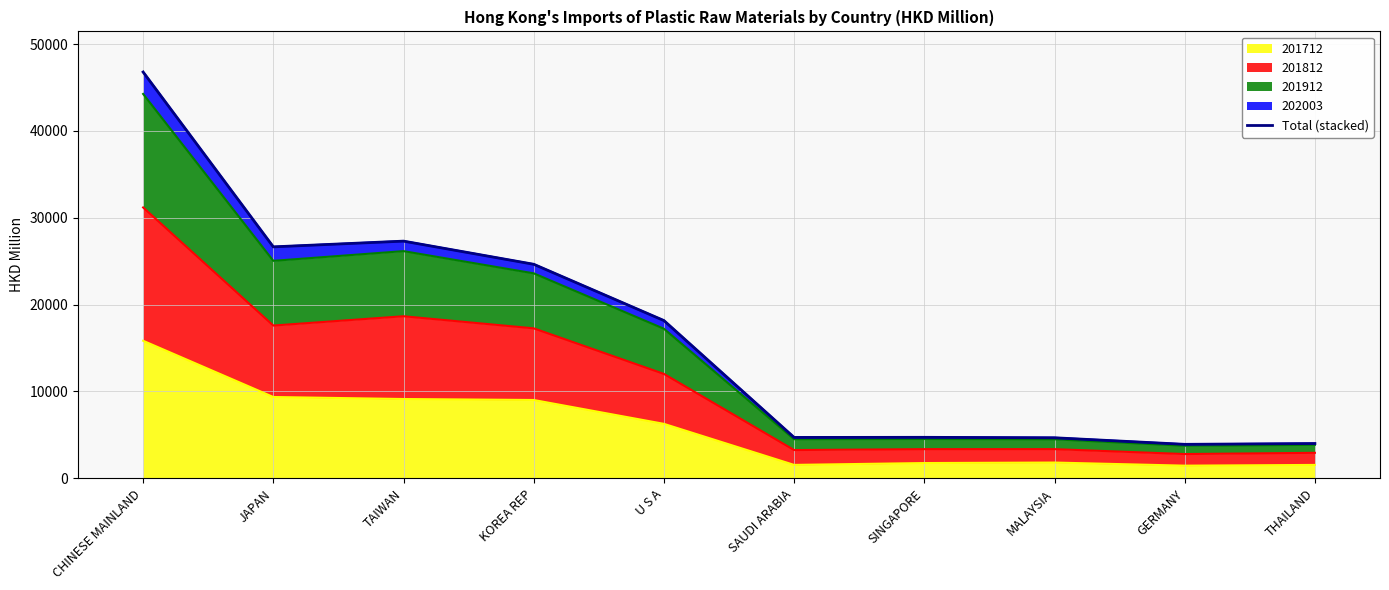

Which label corresponds to the largest value in the chart?

CHINESE MAINLAND